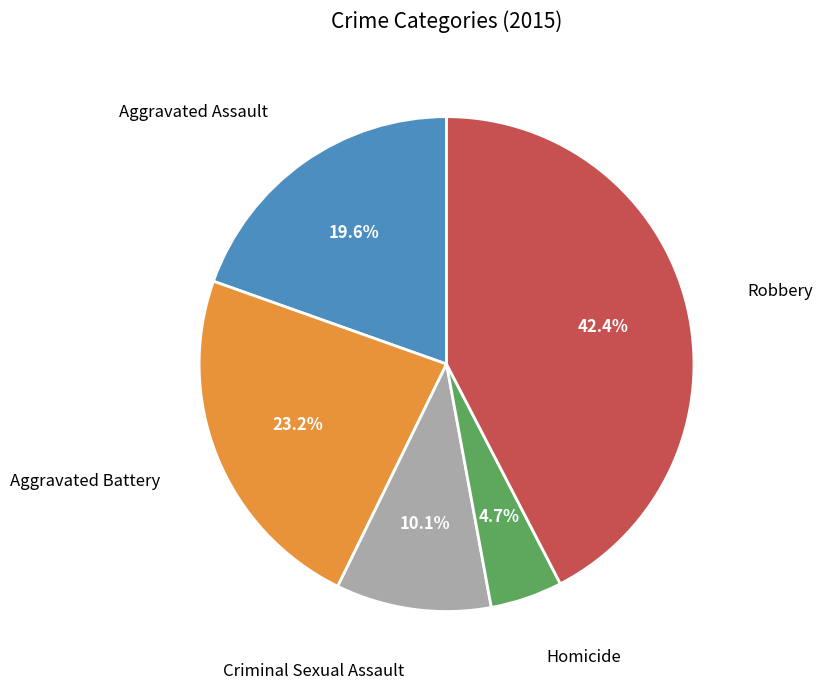

Count the number of slices in the pie.

5